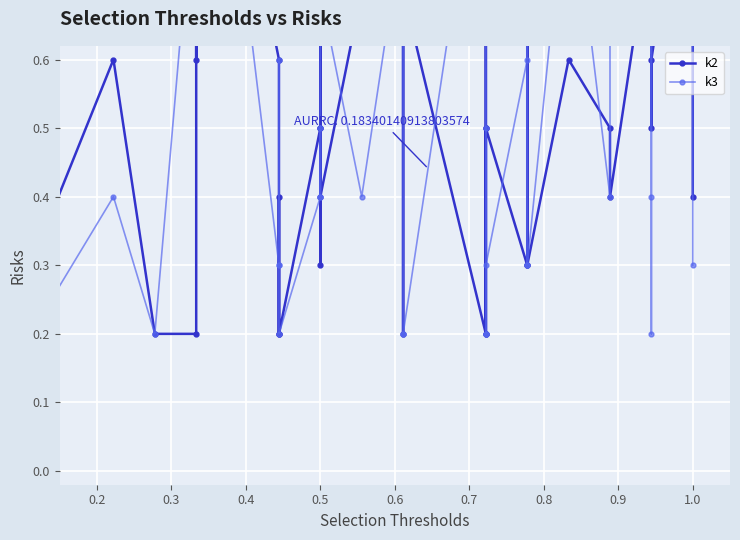

The k3 series shows 0.2 at 1.0. True or false?

False